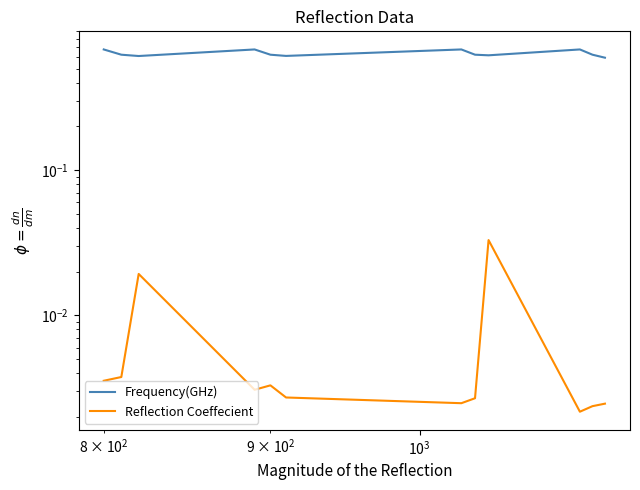

List the series in order of their overall mean, lowest first.

Reflection Coeffecient, Frequency(GHz)